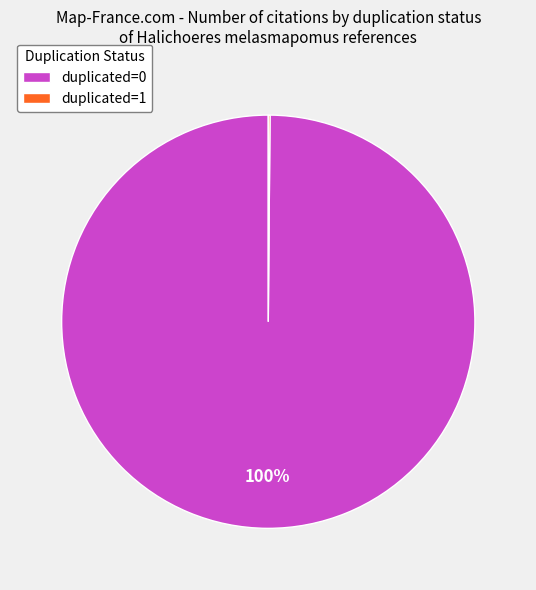

Which slice is the largest?

duplicated=0